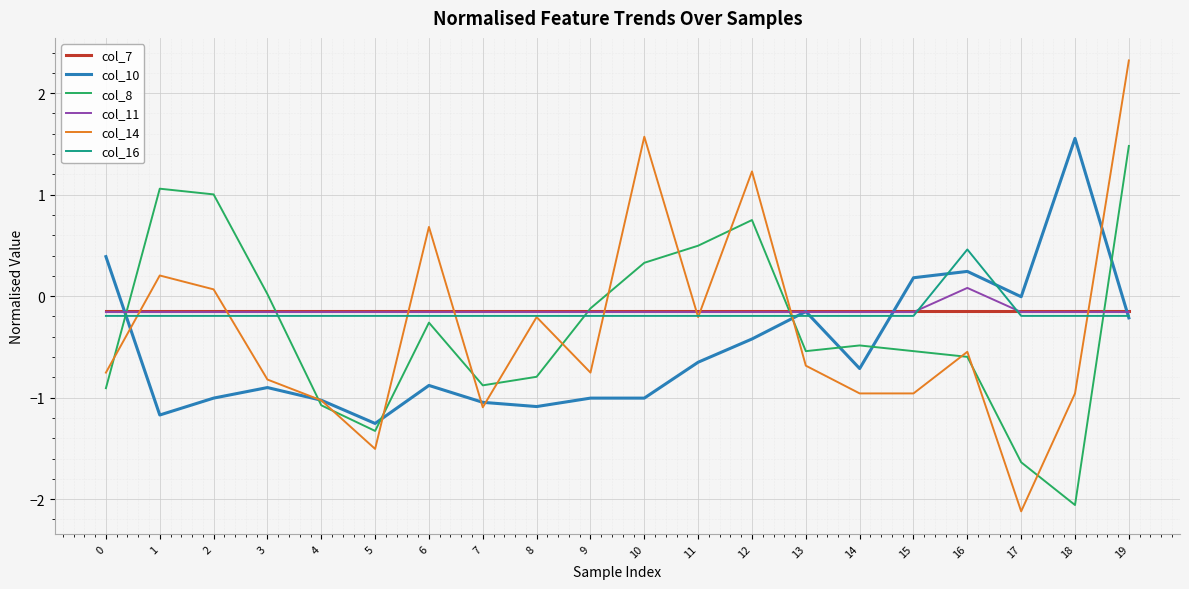

Which series ends up on top after the final intersection of col_14 and col_7?

col_14